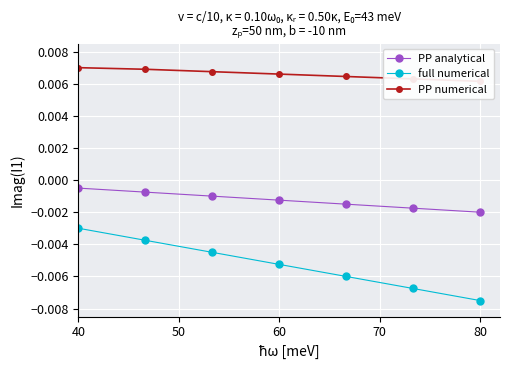

True or false: full numerical and PP analytical cross at least once.

False